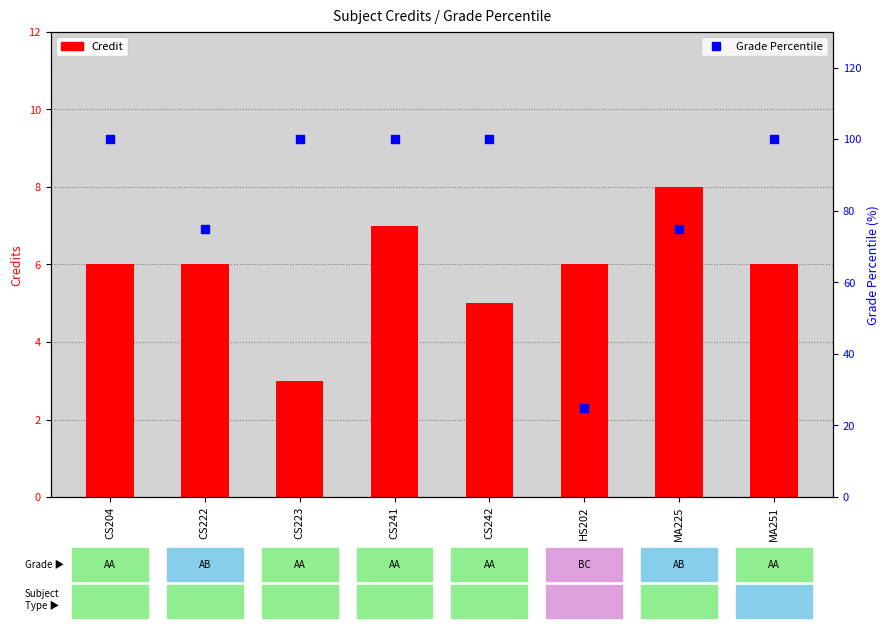

Which series reaches the maximum Y coordinate?

Grade Percentile